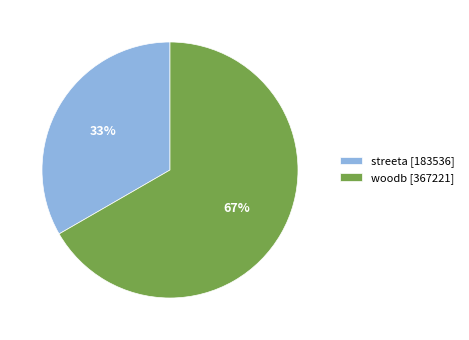

To the nearest percent, what is the average slice percentage?

50%